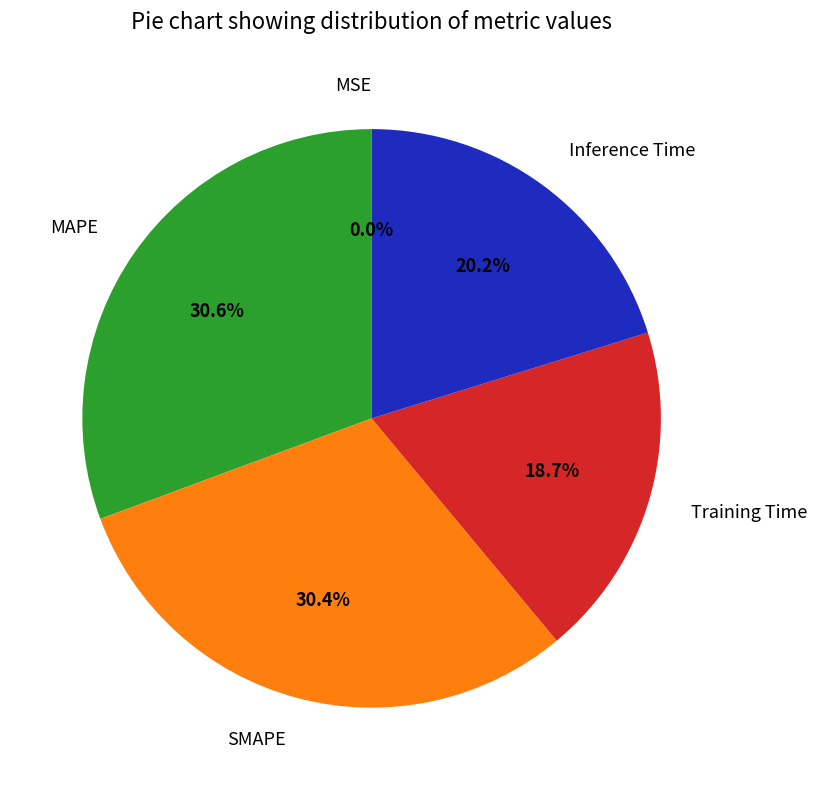

What portion of the pie excludes Training Time?

81.3%